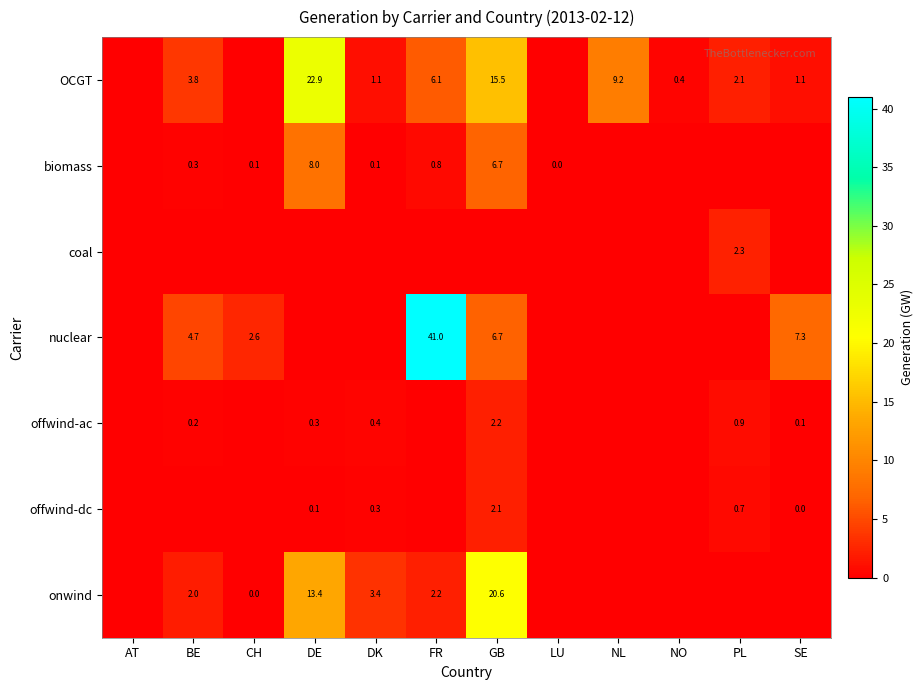

What is the difference between the offwind-ac values at PL and DK?

0.5